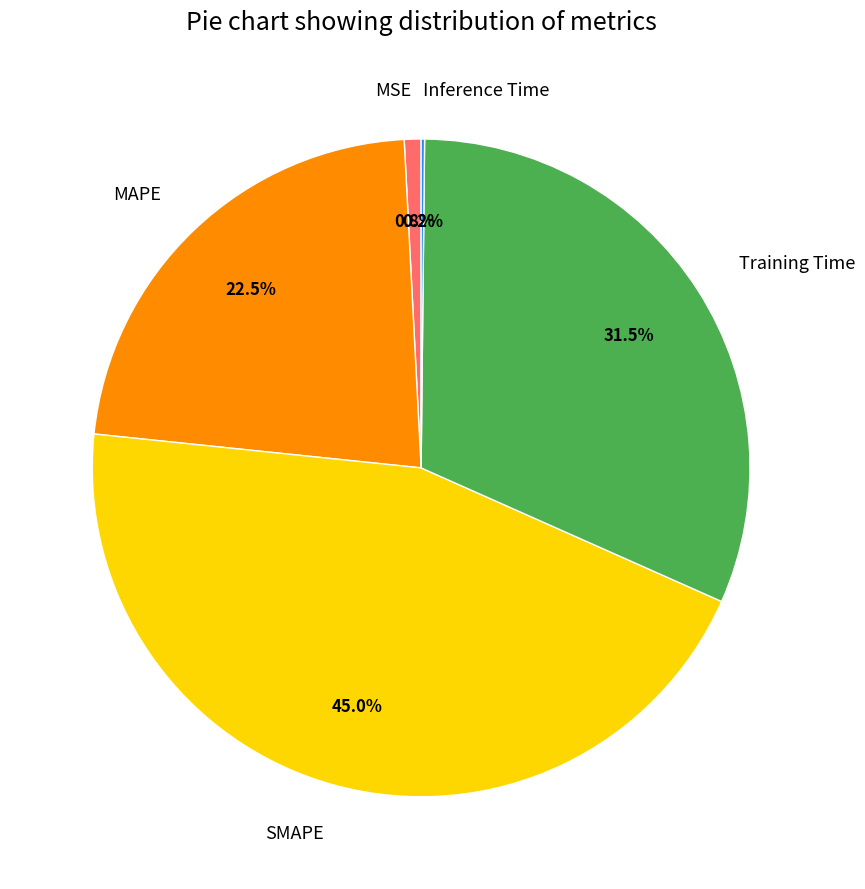

Between MSE and MAPE, which is larger?

MAPE